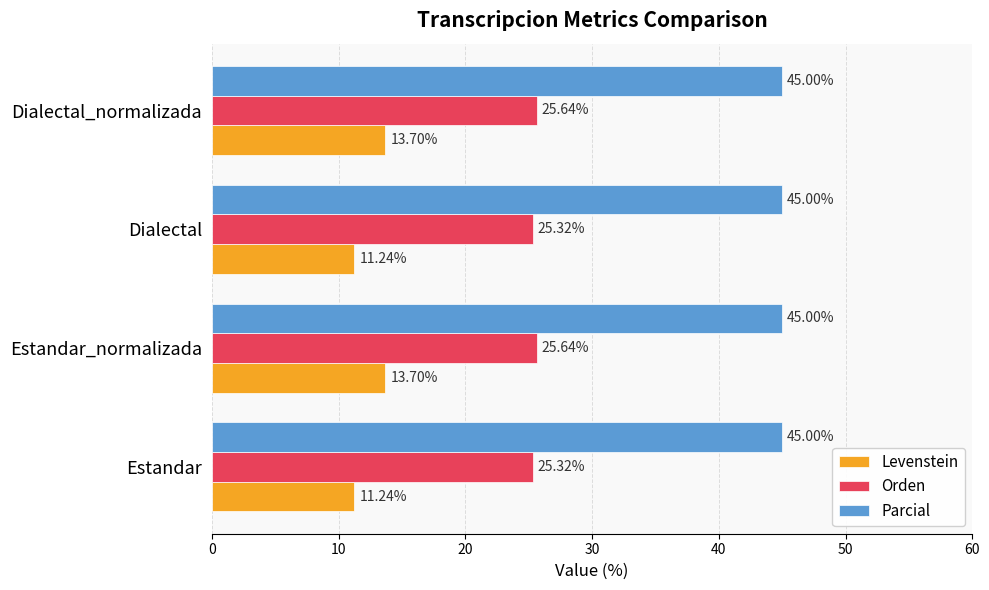

What are all the series names shown in the legend?

Levenstein, Orden, Parcial